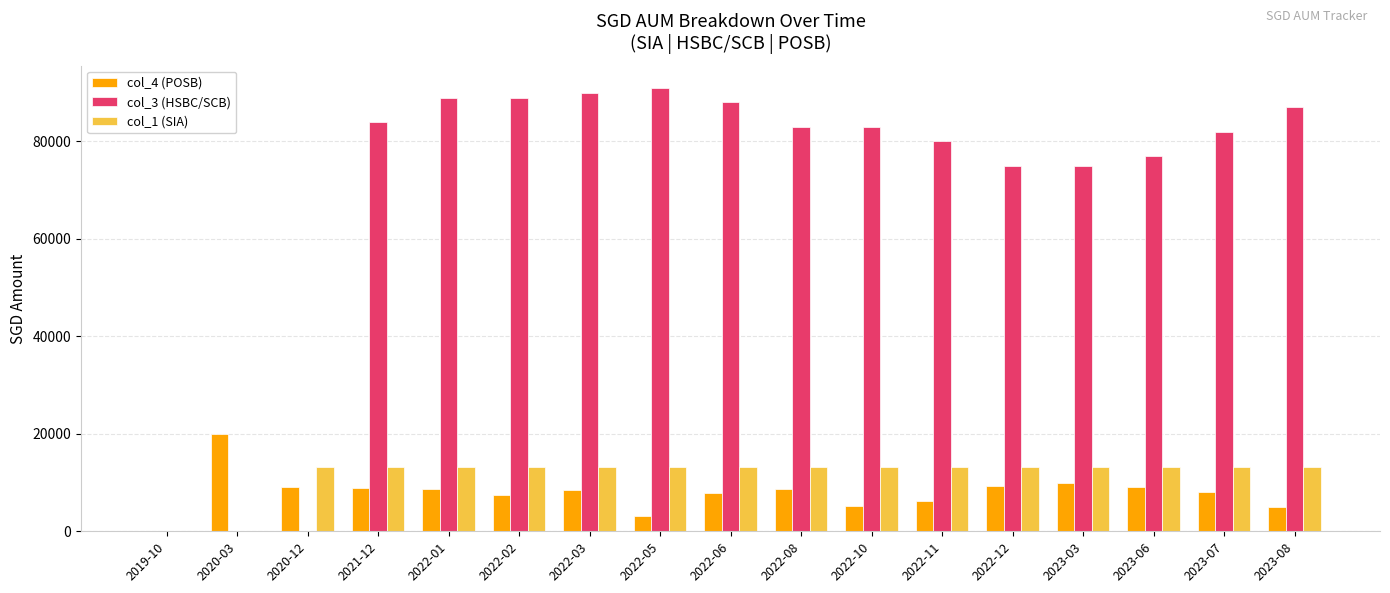

What is the spread (max minus min) of values at 2021-12?

75152.0